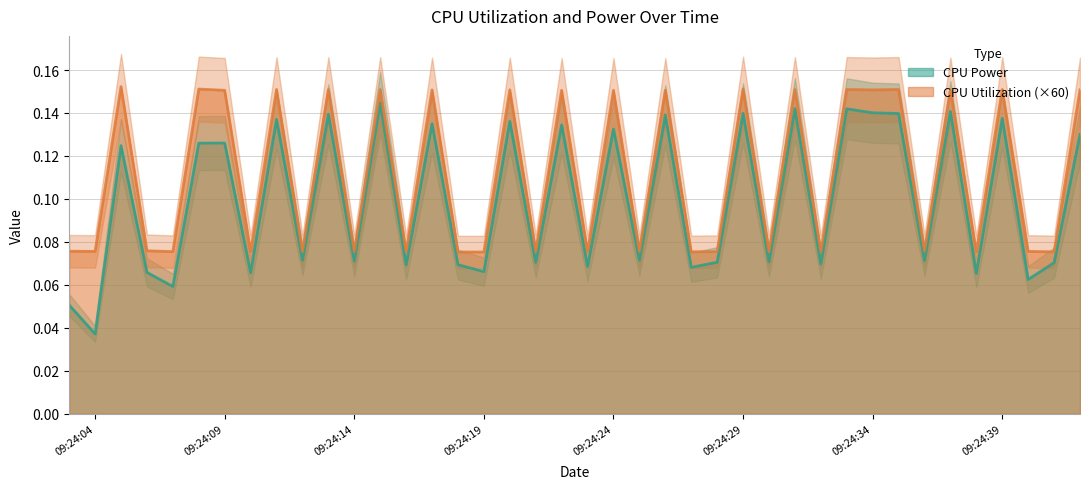

In CPU Utilization, how many points are lower than both neighbors (excluding endpoints)?

16